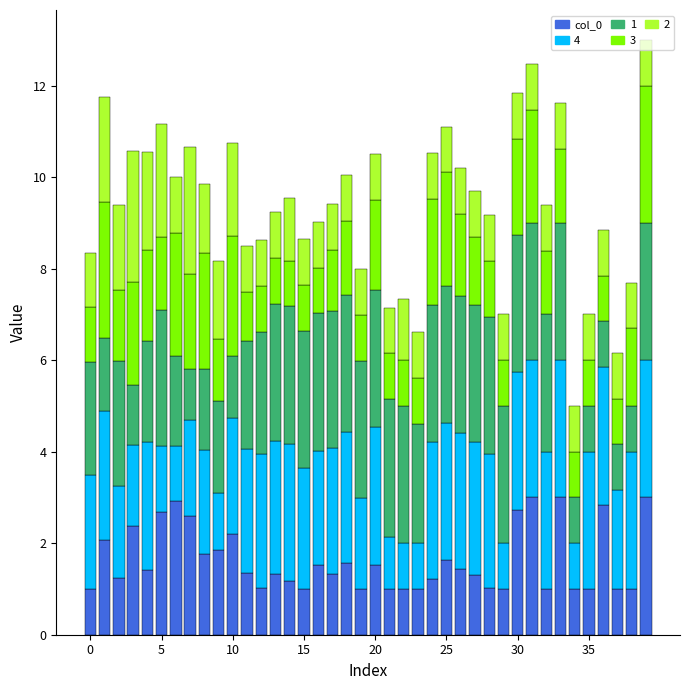

What is the maximum value for col_0?

3.0